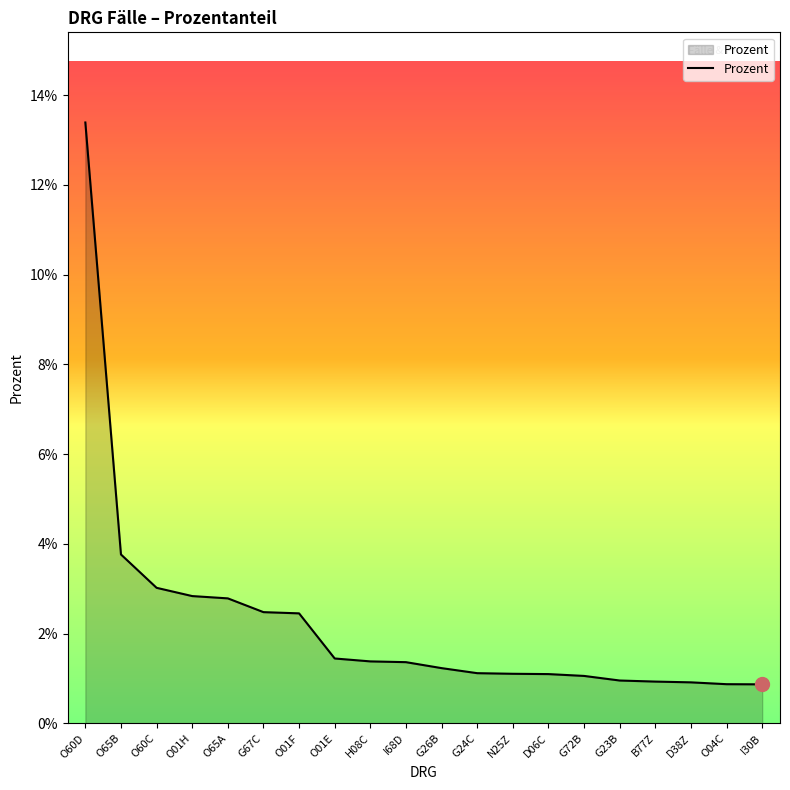

Between O01E and O01F, which is larger?

O01F